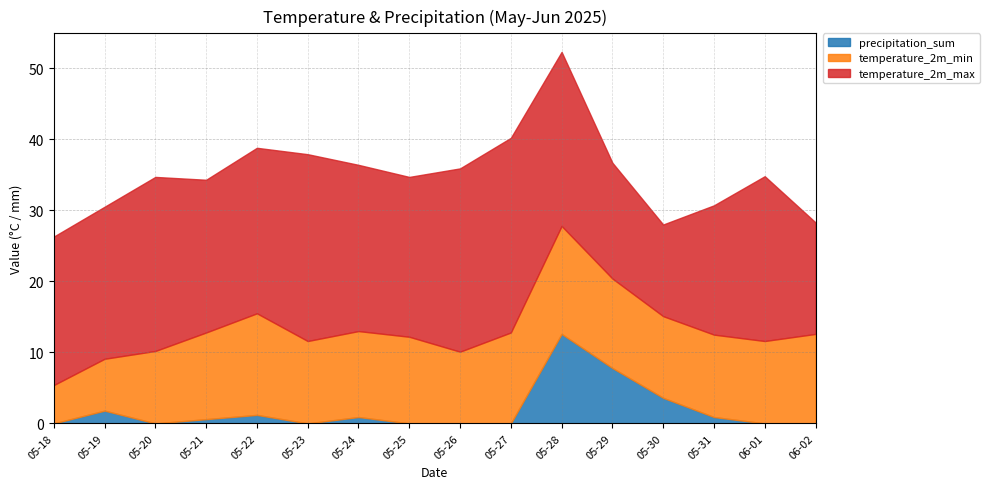

Is the value of precipitation_sum at 05-24 greater than the value of temperature_2m_max at 05-20?

No